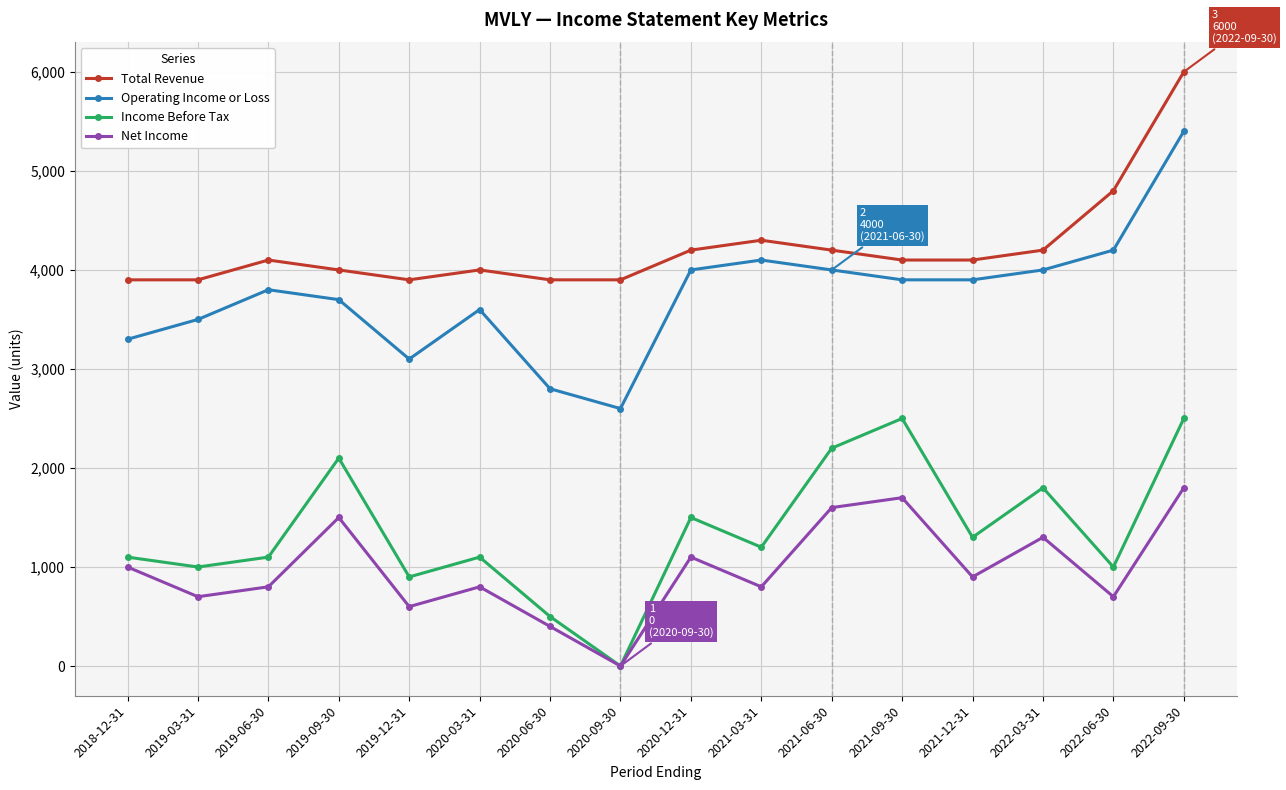

What is the total value across all series at 2022-06-30?

10700